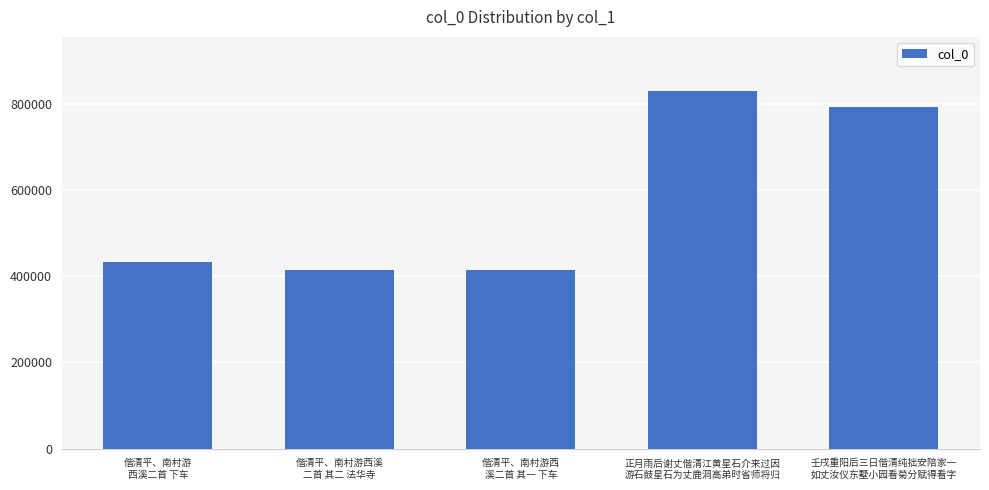

What is the ratio of the value at 偕清平、南村游西溪
二首 其二 法华寺 to the value at 壬戌重阳后三日偕清纯拙安陪家一
如丈汝仪东墅小园看菊分赋得看字?

0.5